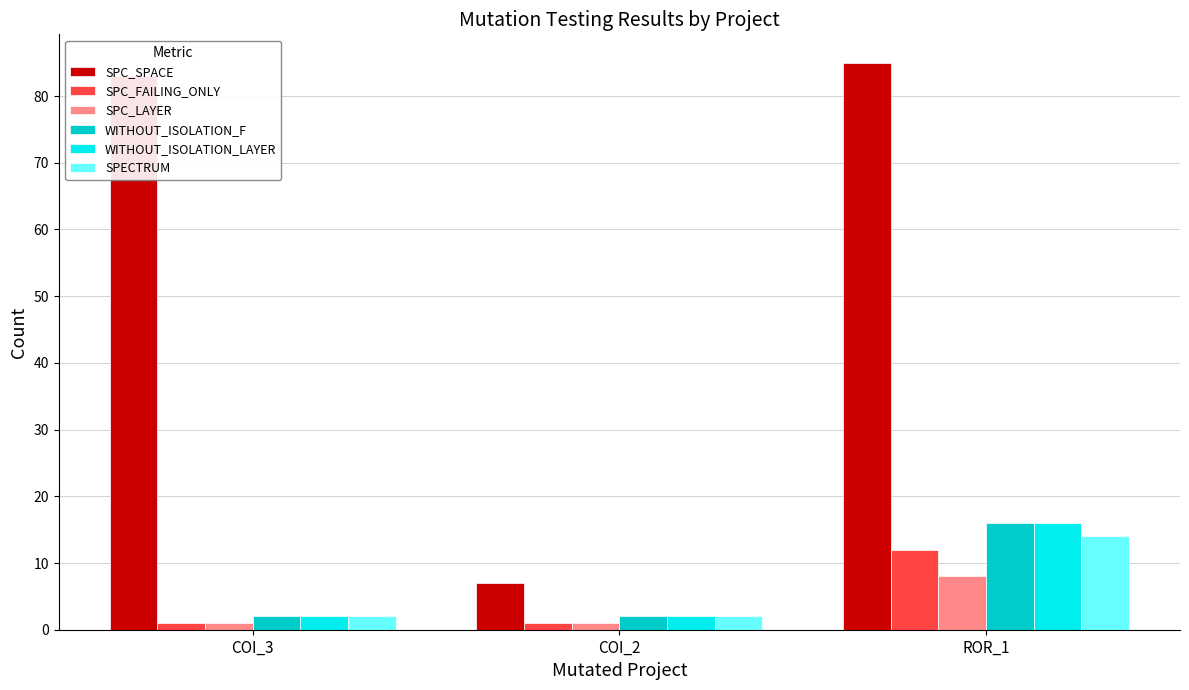

What is the label of the 3rd bar from the left?

ROR_1